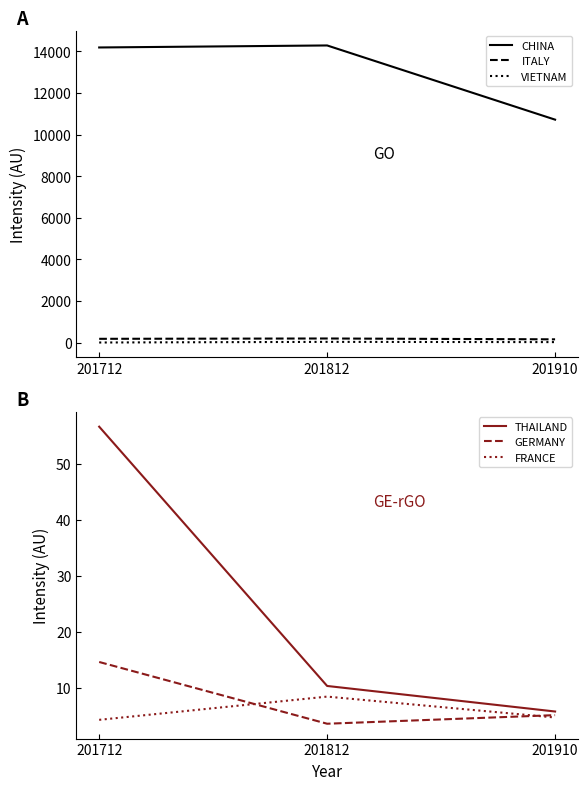

True or false: ITALY has a value of 92.7 at 201812.

False